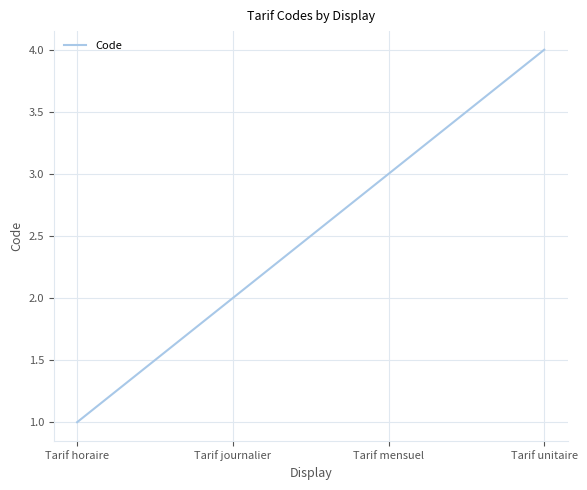

Which category has the highest value across all series?

Tarif unitaire